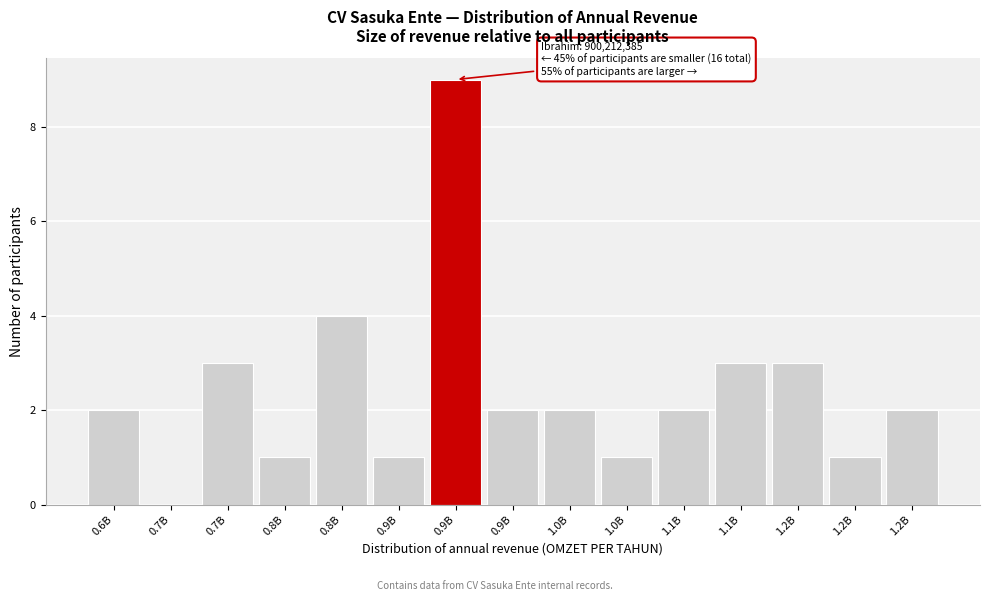

Are the bars horizontal?

No